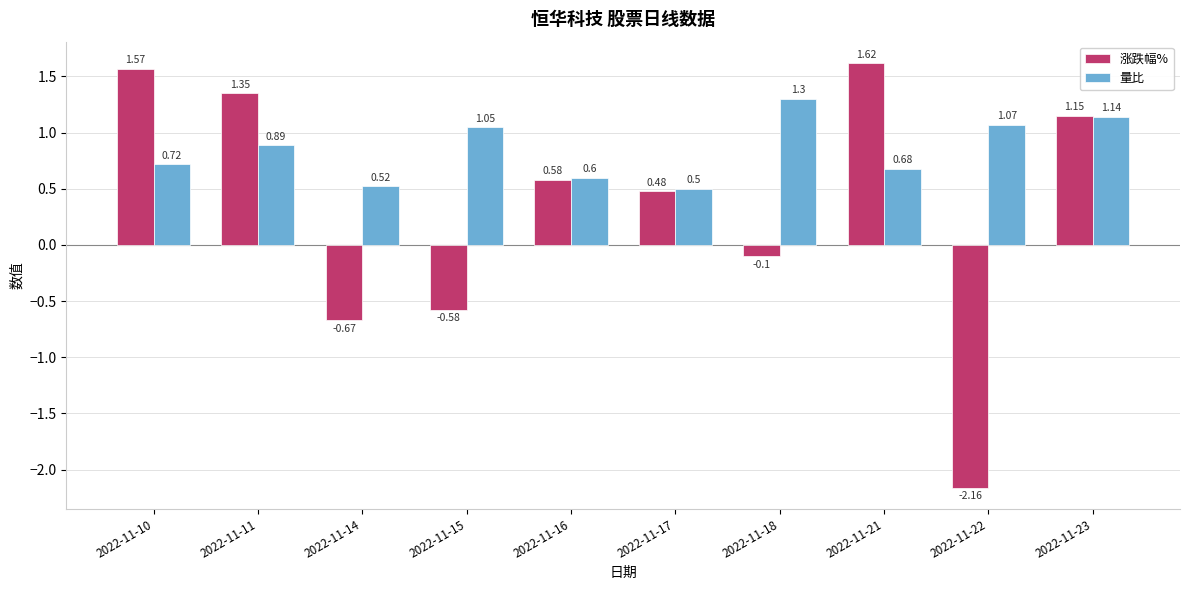

Are the bars grouped side by side (vs. stacked)?

Yes